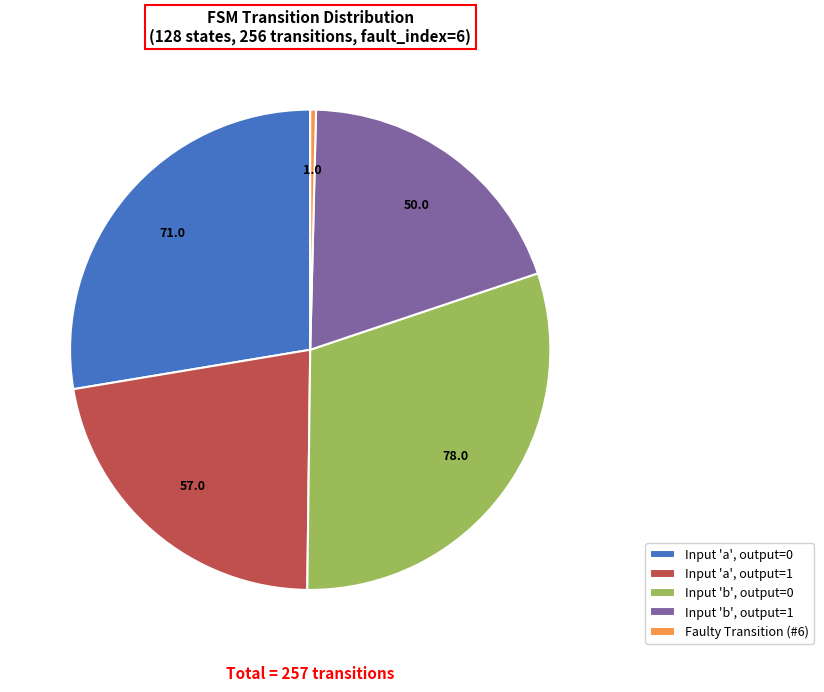

Is the sum of Faulty Transition (#6) and Input 'a', output=0 greater than half?

No